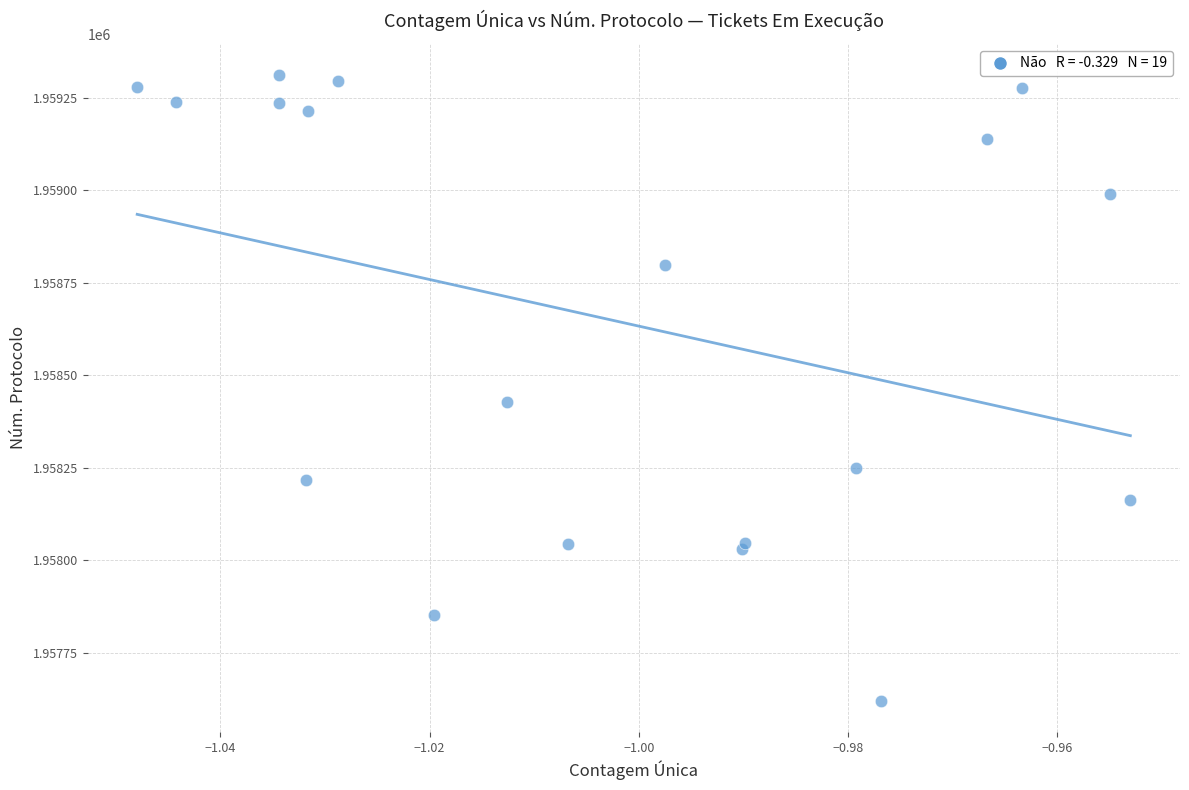

What Y value in the scatter plot is closest to 1958466?

1958427